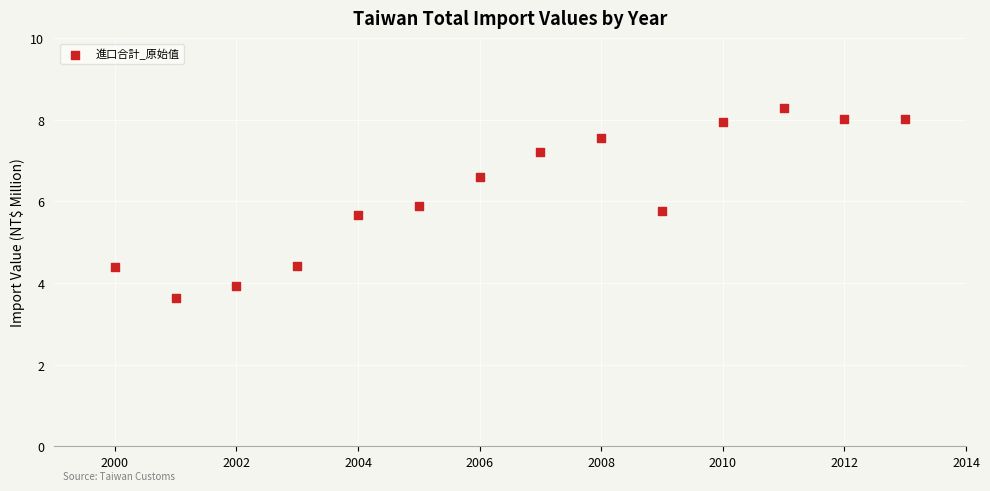

What is the range of Y values (max minus min)?

4.6